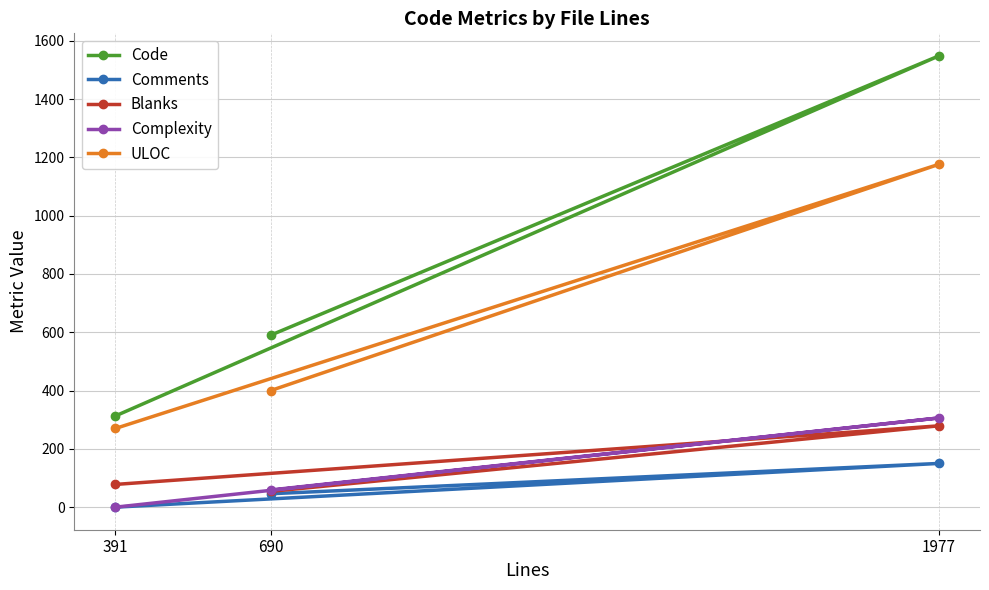

What is the spread (max minus min) of values at 690?

544